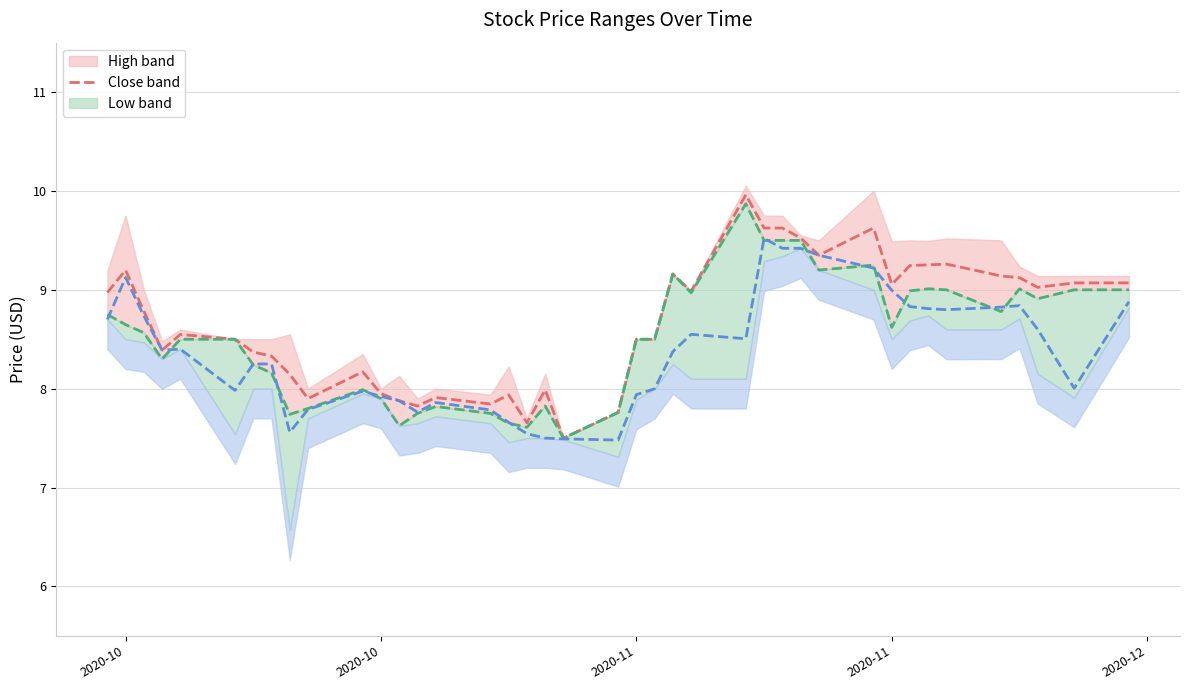

What is the difference between the second highest and second lowest values in the high series?

2.0